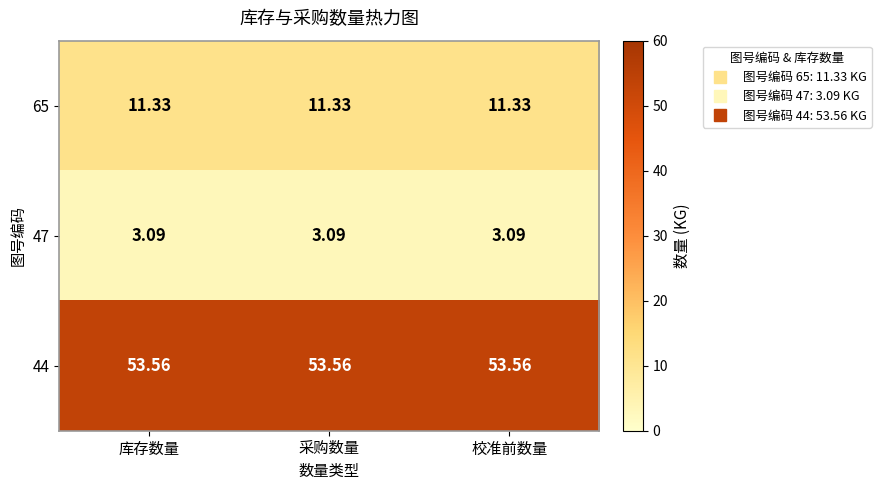

Which label corresponds to the smallest value in the chart?

库存数量